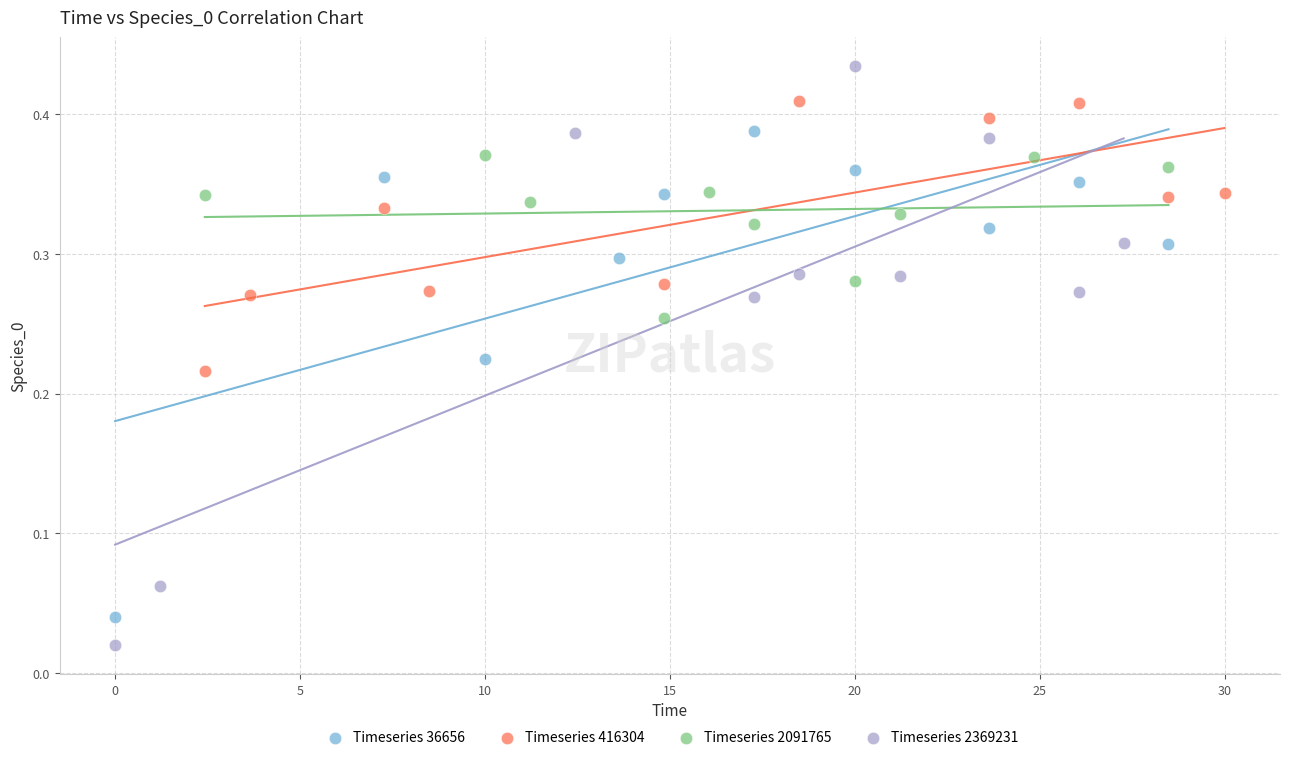

Which series contains the highest Y value?

Timeseries 2369231